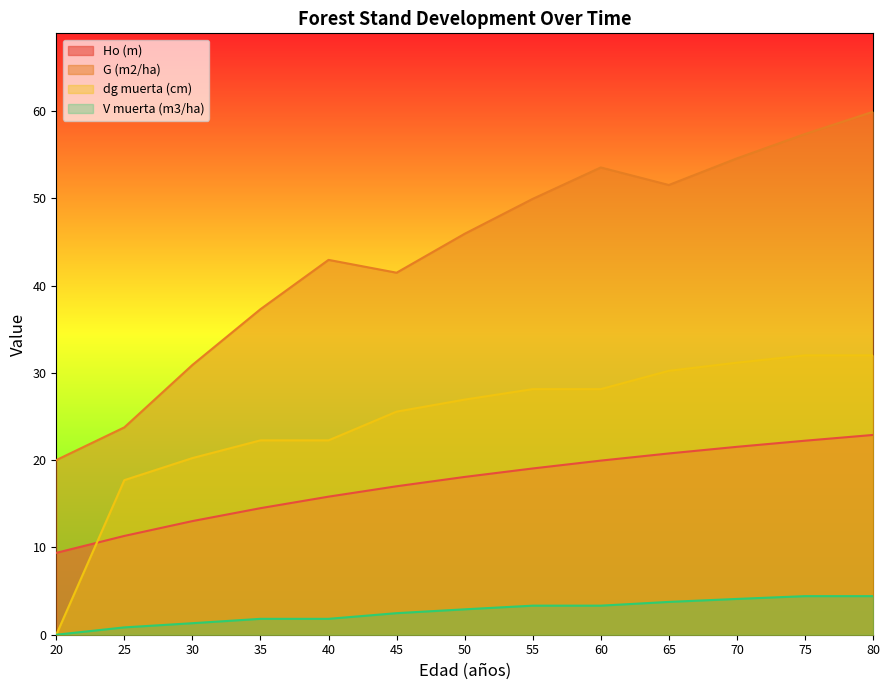

How many values in V muerta (m3/ha) are above zero?

12